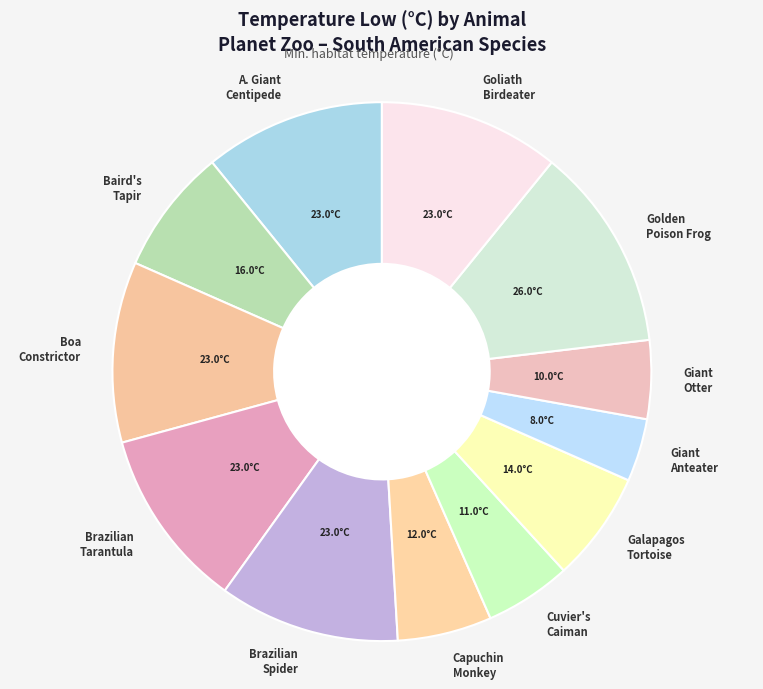

Between Giant Anteater and A. Giant Centipede, which is larger?

A. Giant Centipede